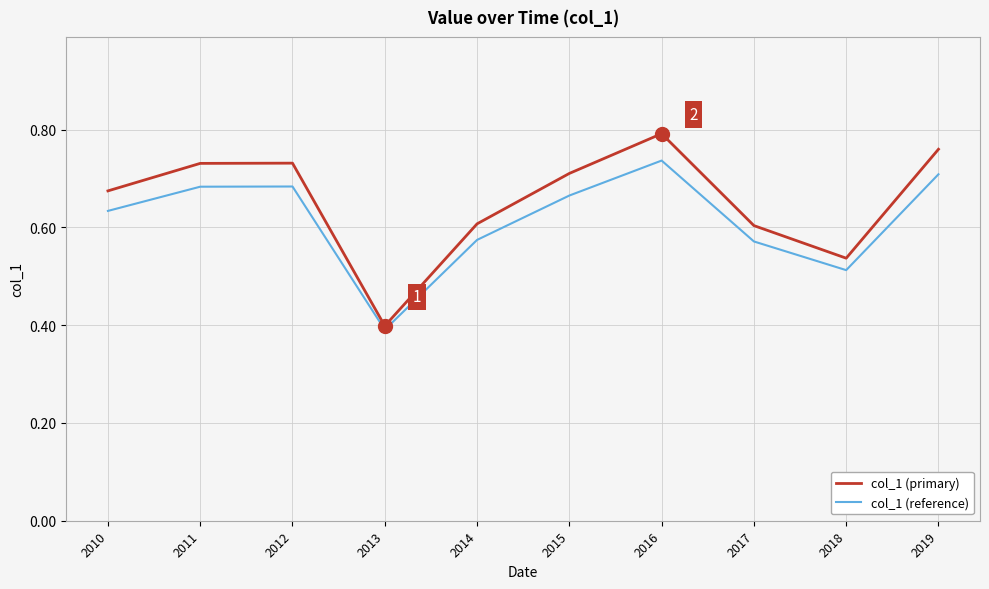

The value of col_1 (primary) at 2017 is 1.0. True or false?

False